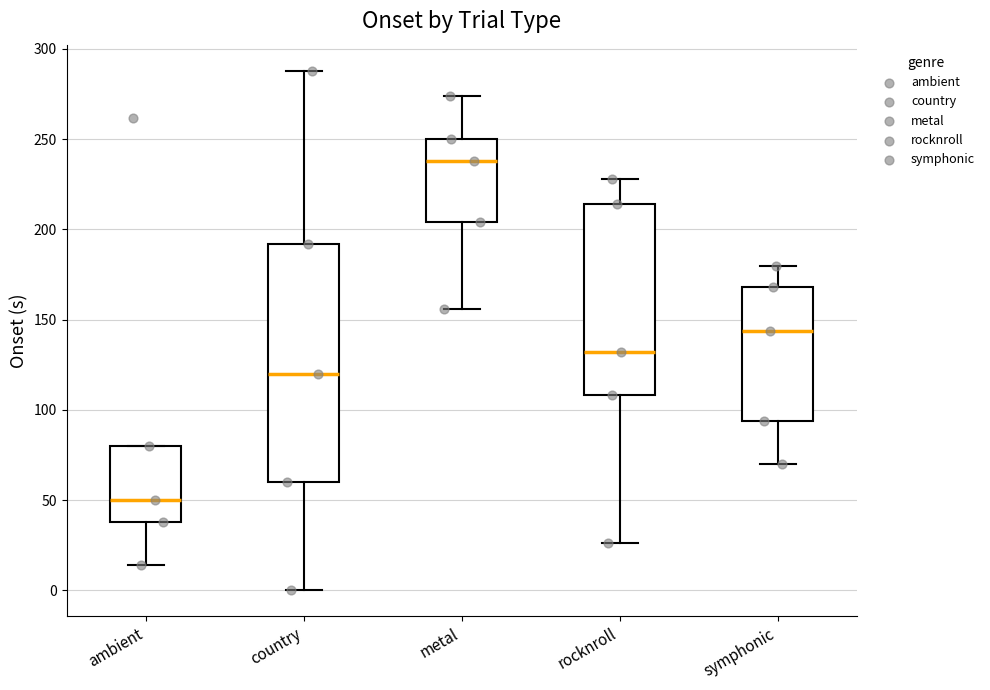

Reading left to right, transcribe this box plot: for each box, give where its median line is, the range the box spans, and where its two whiskers end, as read against the y-axis. The values are not printed on the chart, so give them approximately, as read against the axis.

ambient: median 50, box 40 to 80, whiskers 15 to 80
country: median 120, box 60 to 190, whiskers 0 to 290
metal: median 240, box 205 to 250, whiskers 155 to 275
rocknroll: median 130, box 110 to 215, whiskers 25 to 230
symphonic: median 145, box 95 to 170, whiskers 70 to 180